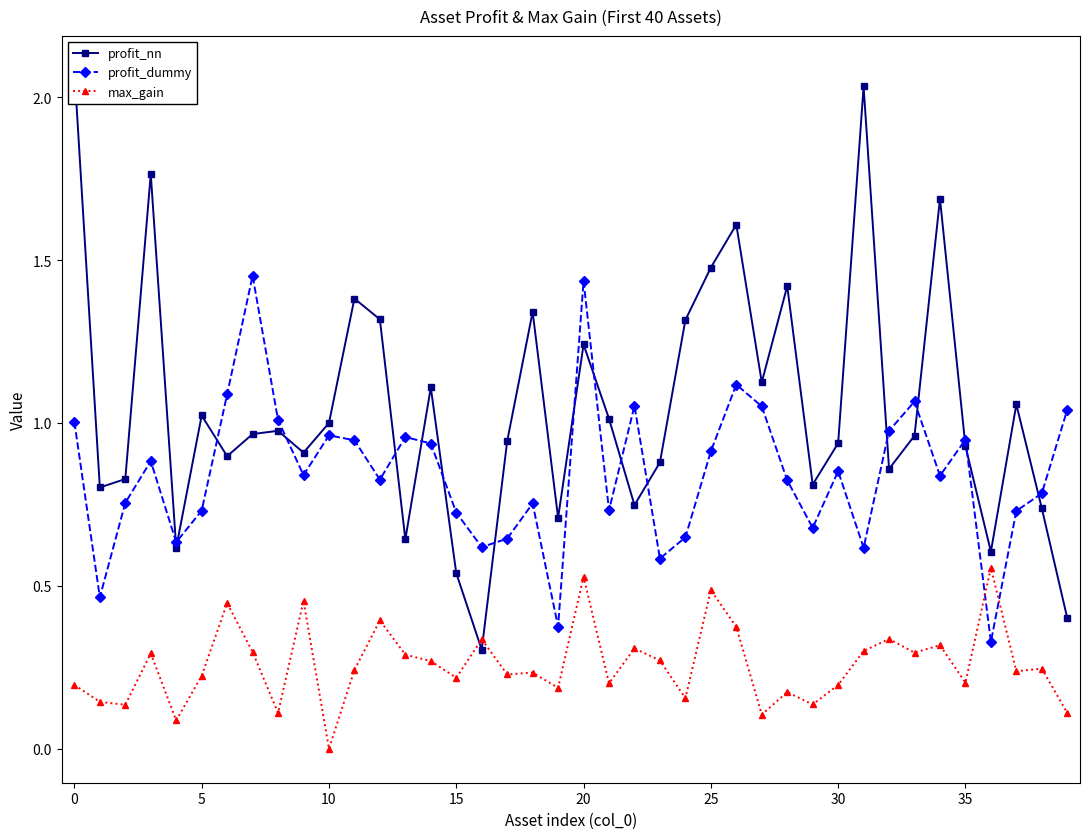

Reading left to right, transcribe all the data shown in this chart.

profit_nn: 2.1	0.8	0.8	1.8	0.6	1.0	0.9	1.0	1.0	0.9	1.0	1.4	1.3	0.6	1.1	0.5	0.3	0.9	1.3	0.7	1.2	1.0	0.7	0.9	1.3	1.5	1.6	1.1	1.4	0.8	0.9	2.0	0.9	1.0	1.7	0.9	0.6	1.1	0.7	0.4
profit_dummy: 1.0	0.5	0.8	0.9	0.6	0.7	1.1	1.5	1.0	0.8	1.0	0.9	0.8	1.0	0.9	0.7	0.6	0.6	0.8	0.4	1.4	0.7	1.1	0.6	0.6	0.9	1.1	1.1	0.8	0.7	0.9	0.6	1.0	1.1	0.8	0.9	0.3	0.7	0.8	1.0
max_gain: 0.2	0.1	0.1	0.3	0.1	0.2	0.4	0.3	0.1	0.5	0.0	0.2	0.4	0.3	0.3	0.2	0.3	0.2	0.2	0.2	0.5	0.2	0.3	0.3	0.2	0.5	0.4	0.1	0.2	0.1	0.2	0.3	0.3	0.3	0.3	0.2	0.6	0.2	0.2	0.1